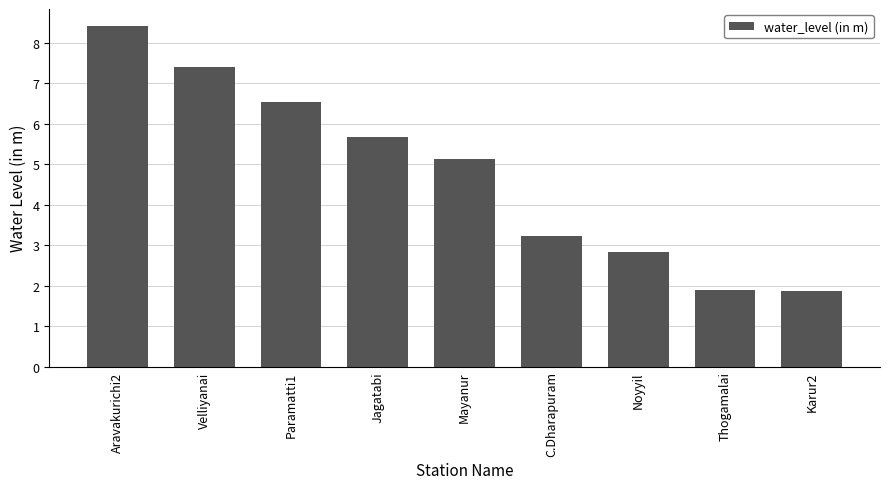

What is the greatest value displayed?

8.4